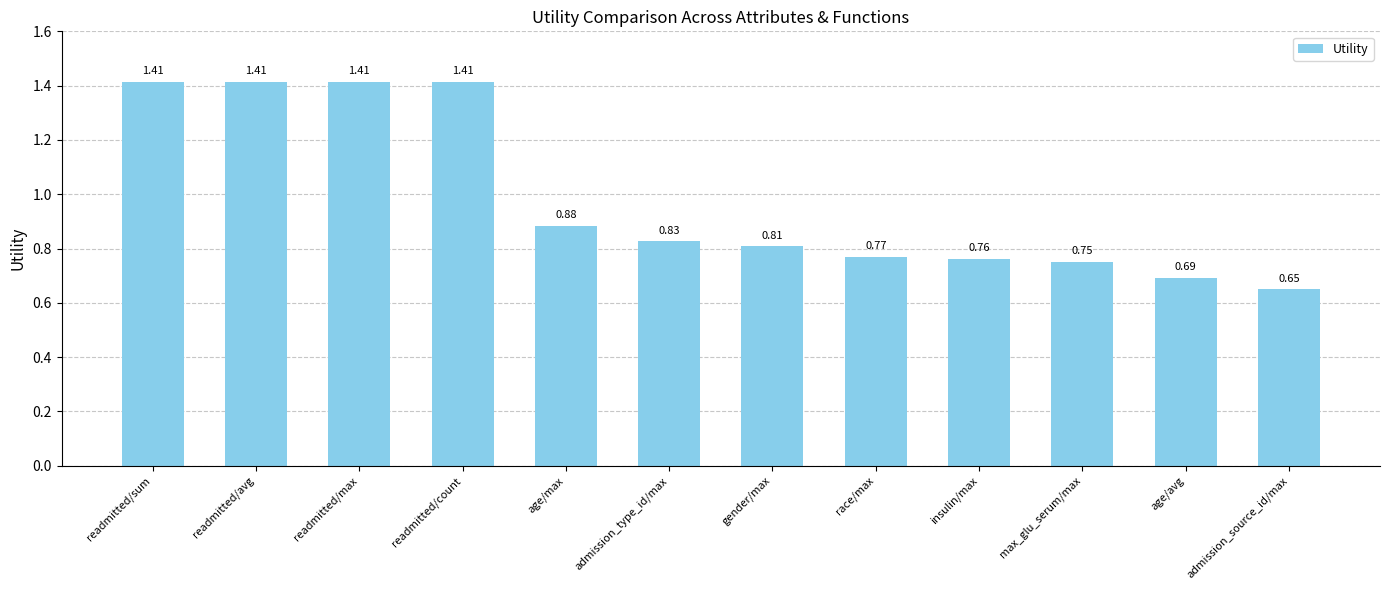

At which category does the chart reach its minimum across all series?

admission_source_id/max